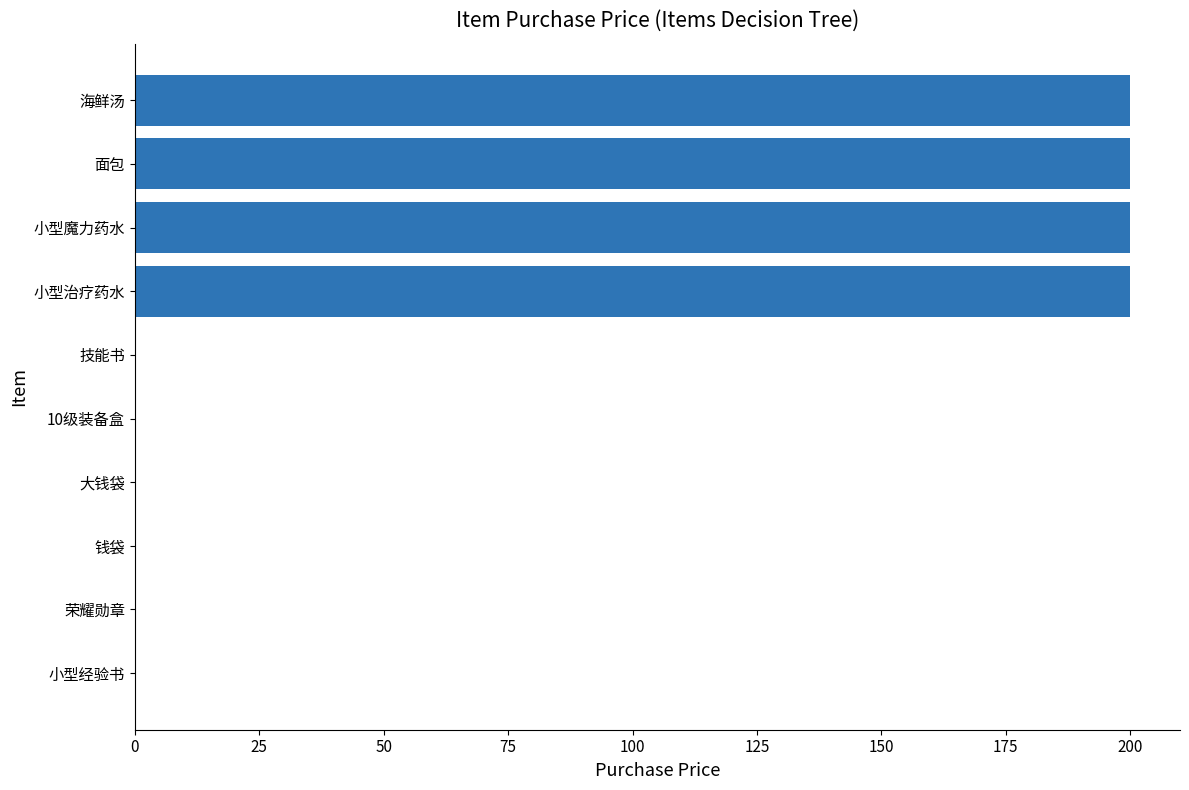

What is the greatest value displayed?

200